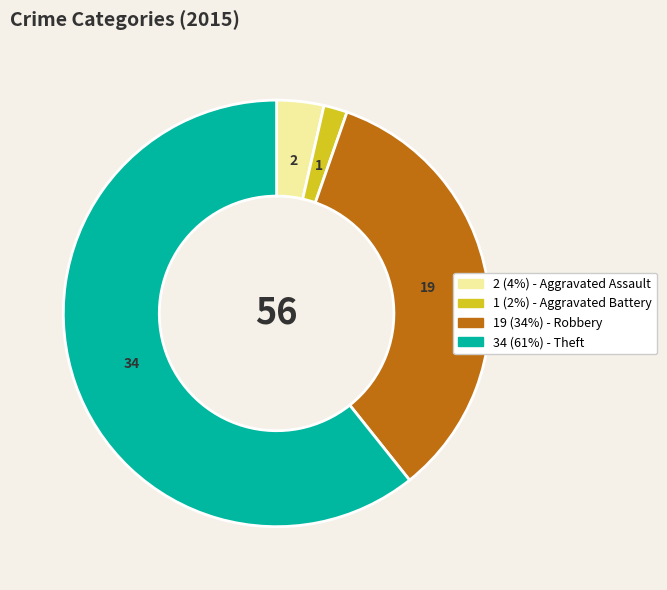

Is there a majority slice in this chart?

Yes